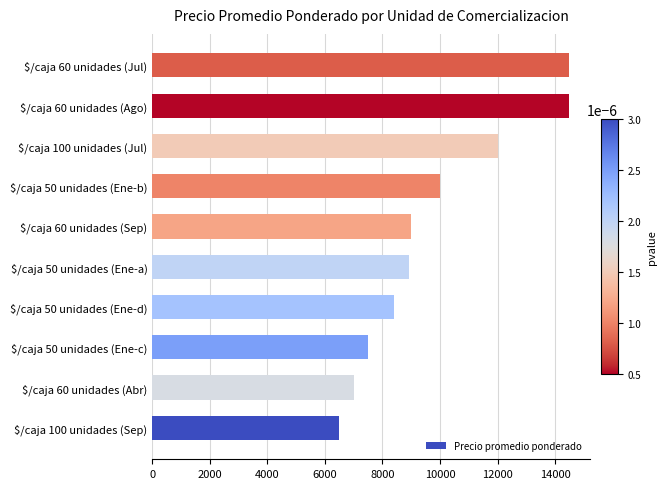

What is the greatest value displayed?

14500